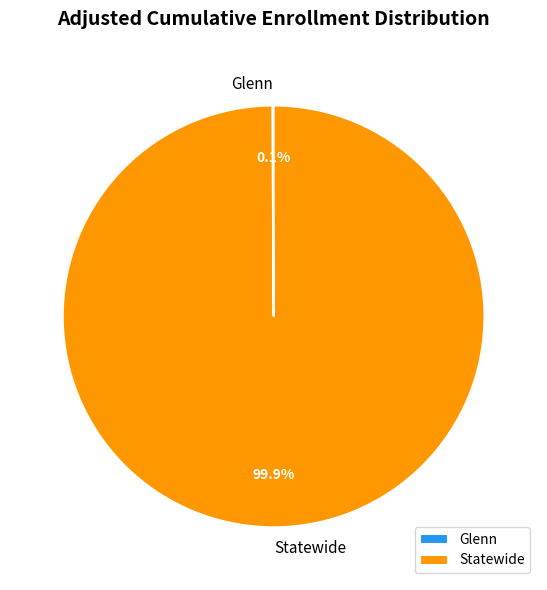

To the nearest percent, what is the difference between the largest and smallest slice percentages?

100%